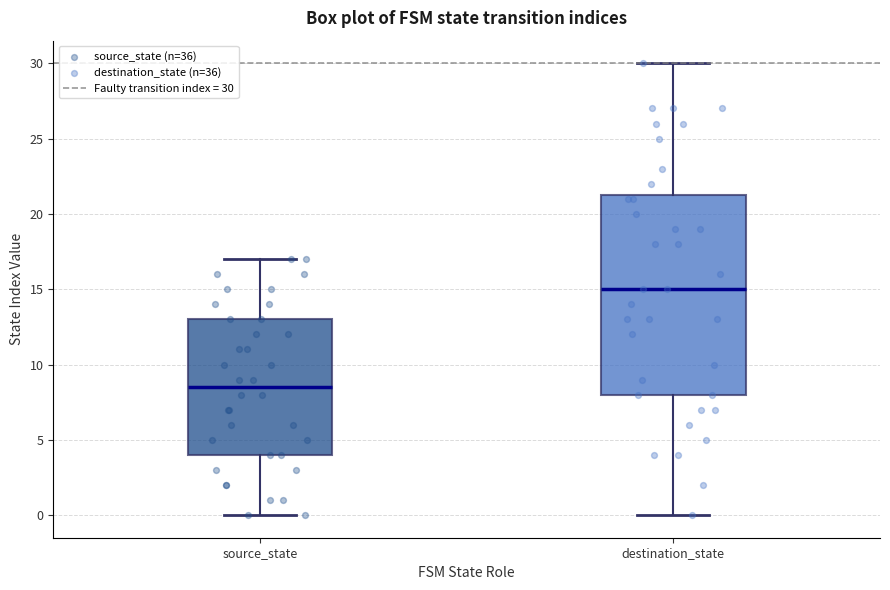

Reading left to right, read every box against the y-axis: the position of its median line, the range the box covers, and the ends of its whiskers. The values are not printed on the chart, so give them approximately, as read against the axis.

source_state: median 8.5, box 4.0 to 13.0, whiskers 0.0 to 17.0
destination_state: median 15.0, box 8.0 to 21.5, whiskers 0.0 to 30.0